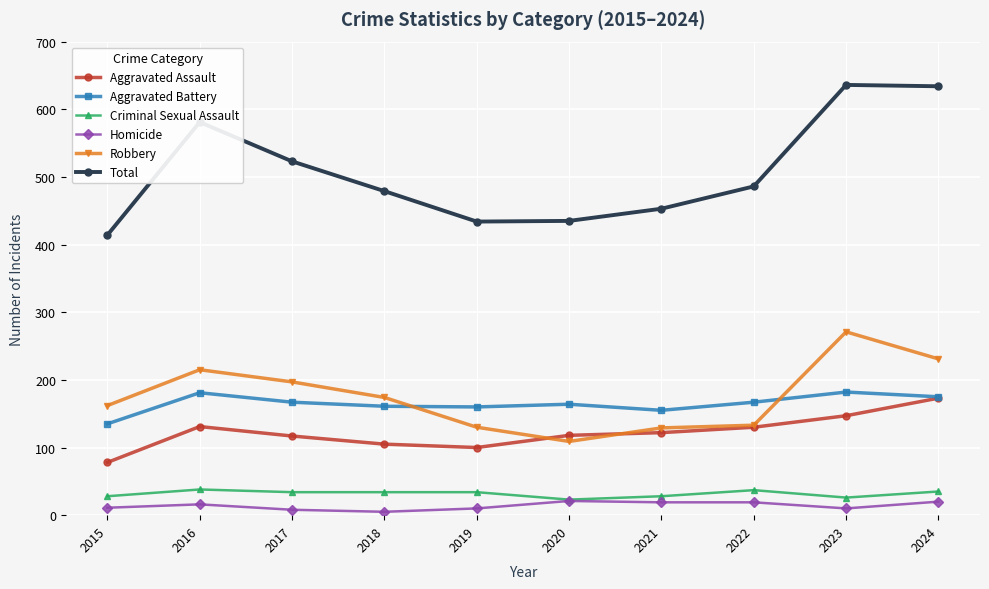

What is the total value across all series at 2015?

828